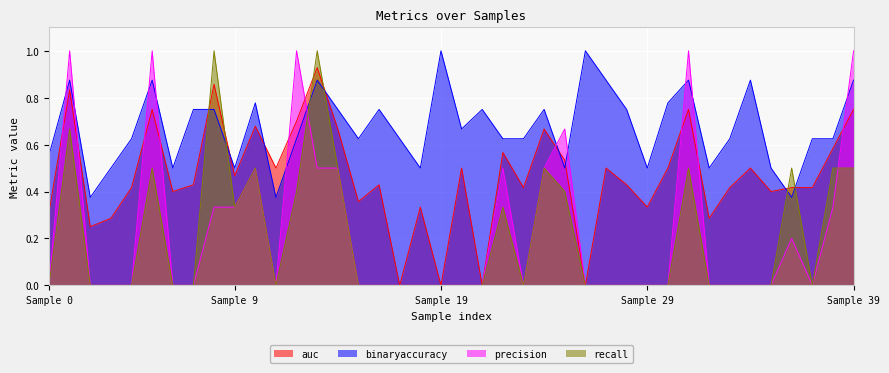

What is the sum of the auc values at 24 and 3?

1.0